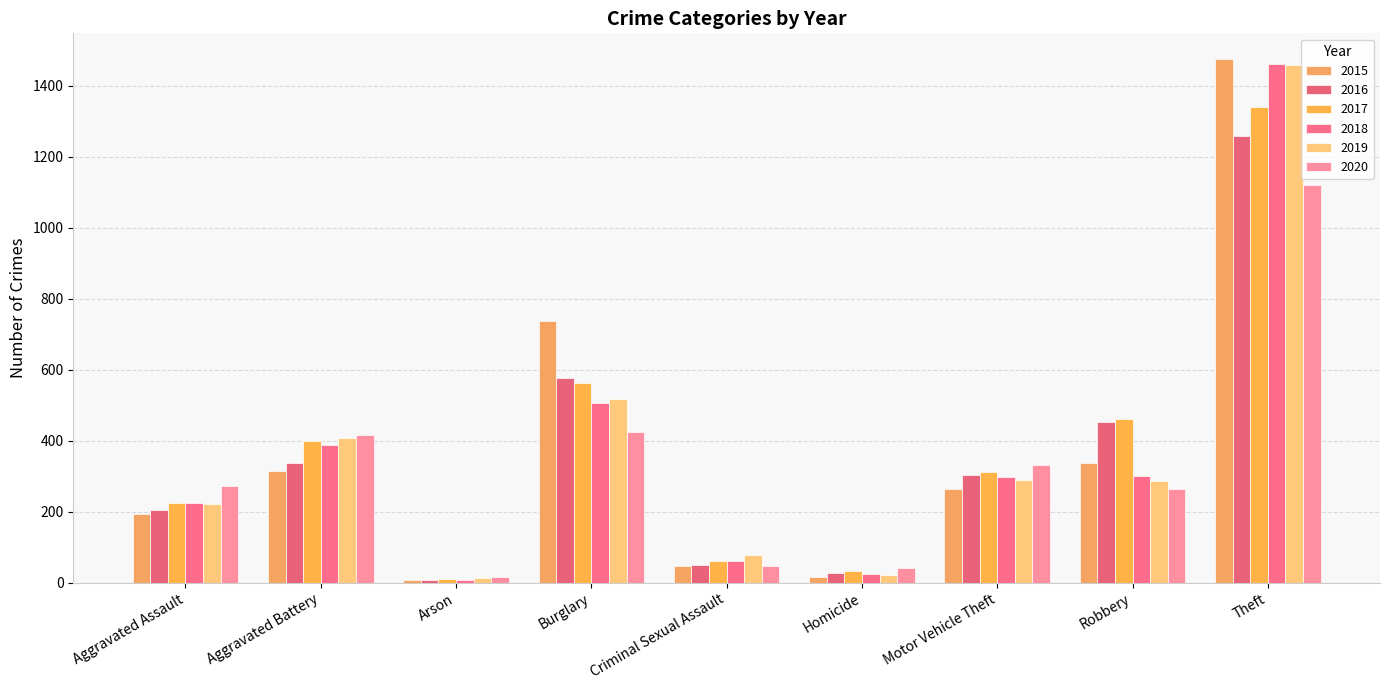

How many groups of bars are there?

9